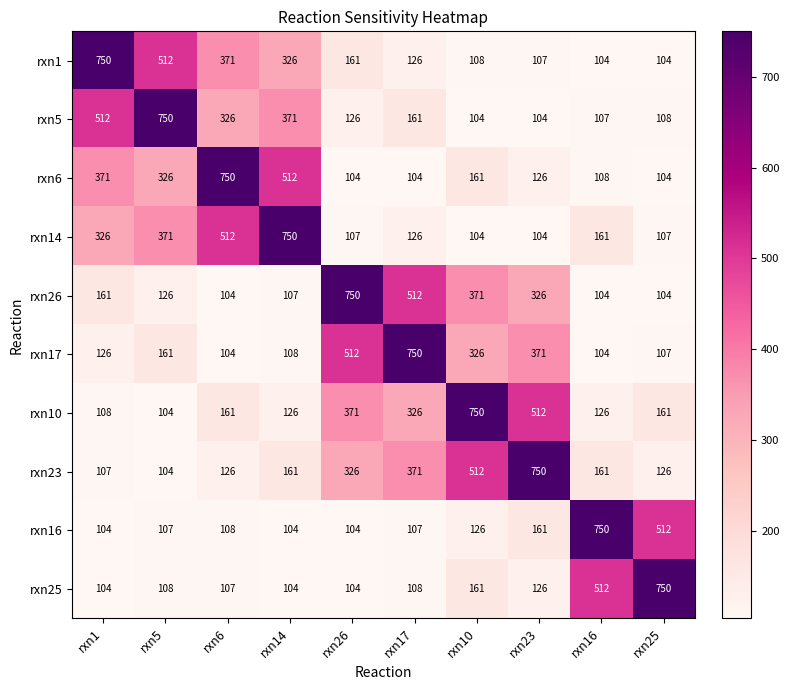

Is the value of rxn14 at rxn10 greater than the value of rxn23 at rxn17?

No